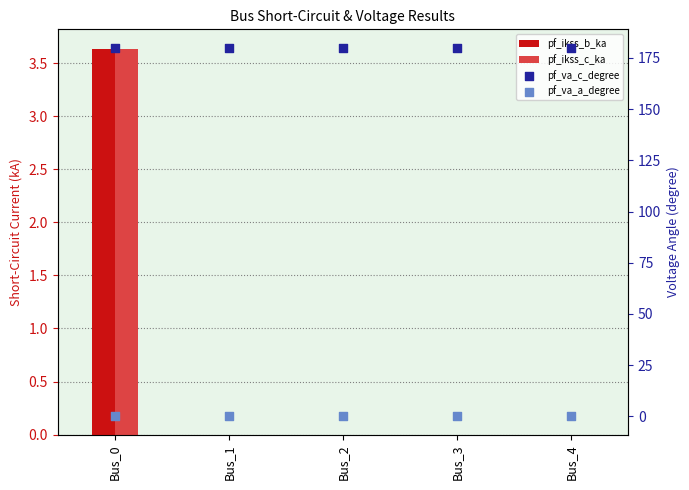

Is the value of pf_ikss_b_ka at Bus_1 greater than the value of pf_va_a_degree at Bus_2?

No